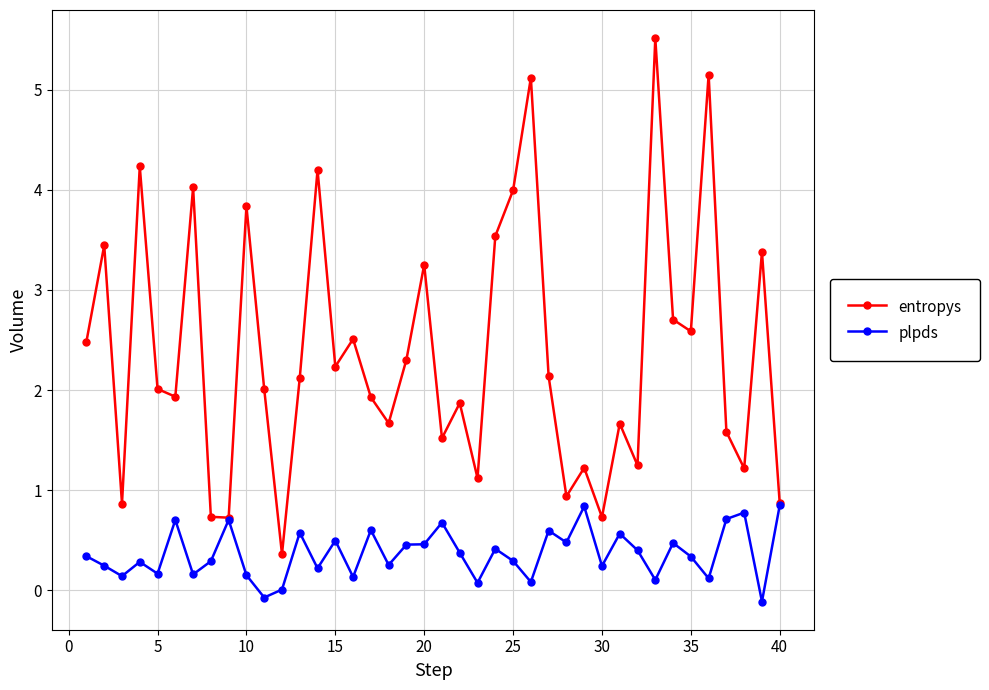

Rank the series by their maximum value, from lowest to highest.

plpds, entropys